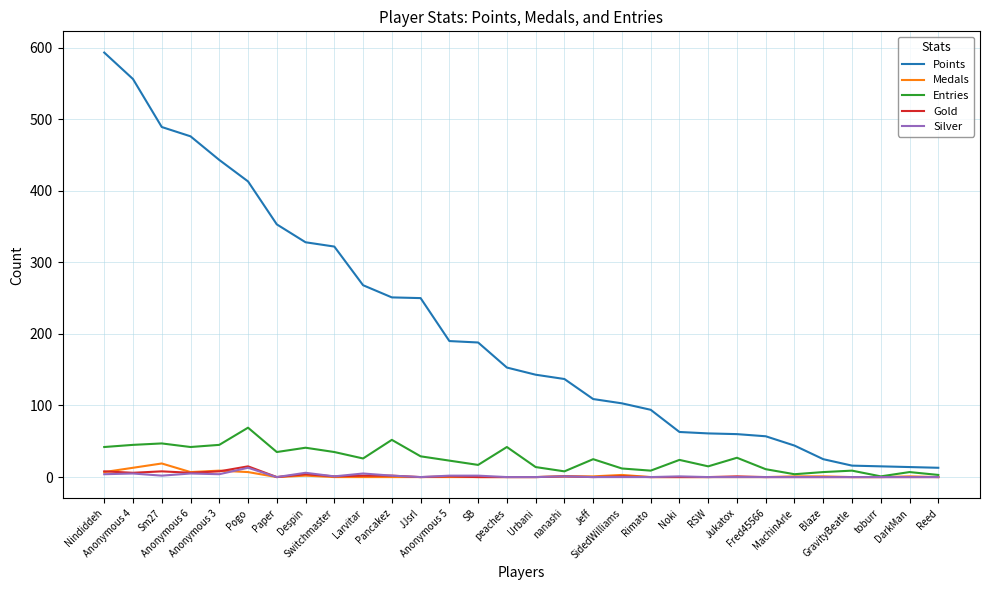

Which series has the widest spread of values?

Points